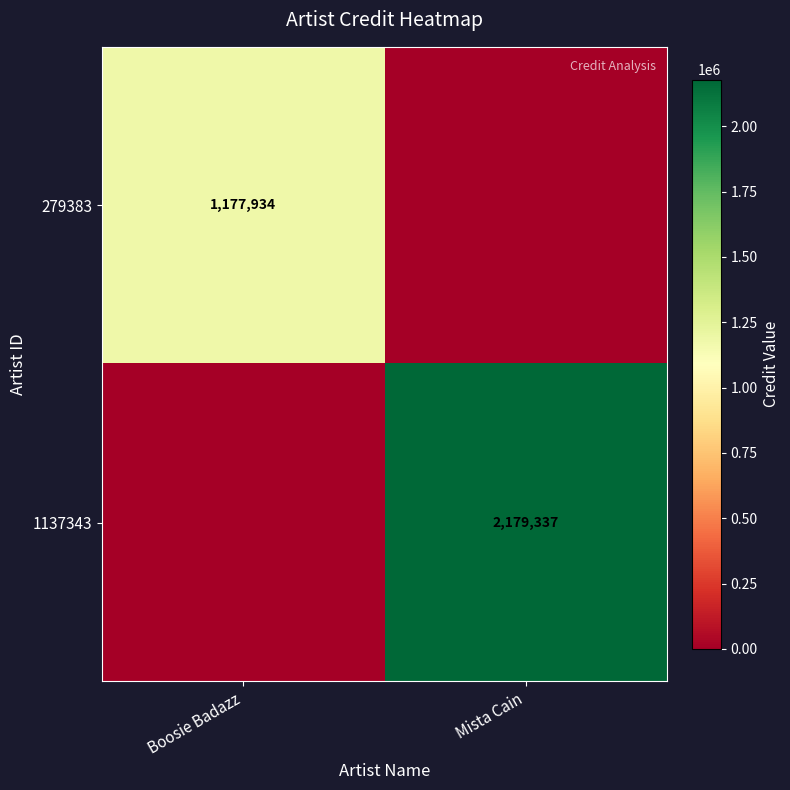

Is the value of 279383 at Boosie Badazz greater than the value of 1137343 at Mista Cain?

No